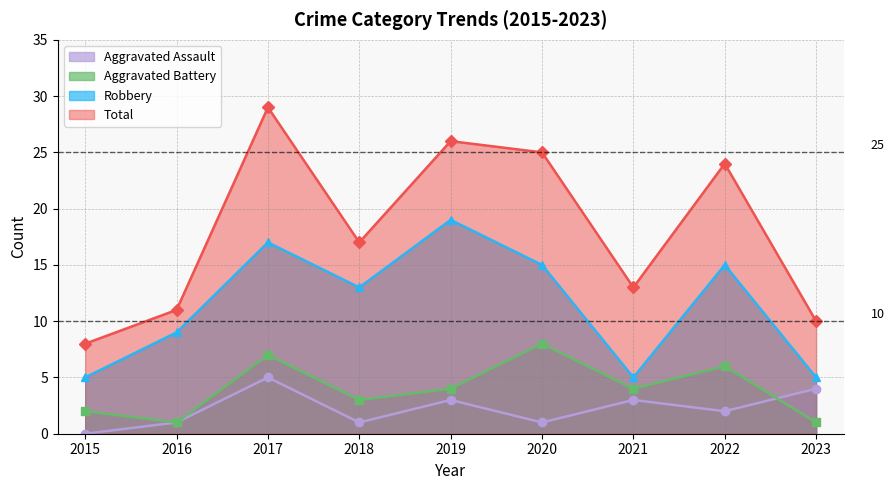

Which series has the largest total across all categories?

Total